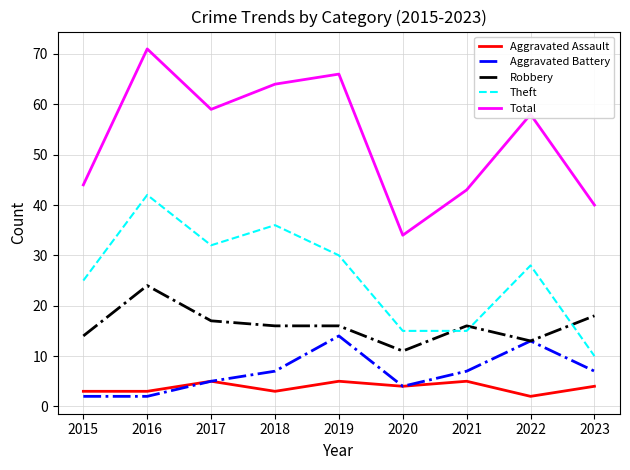

Where does the Total series first go above 58?

2016